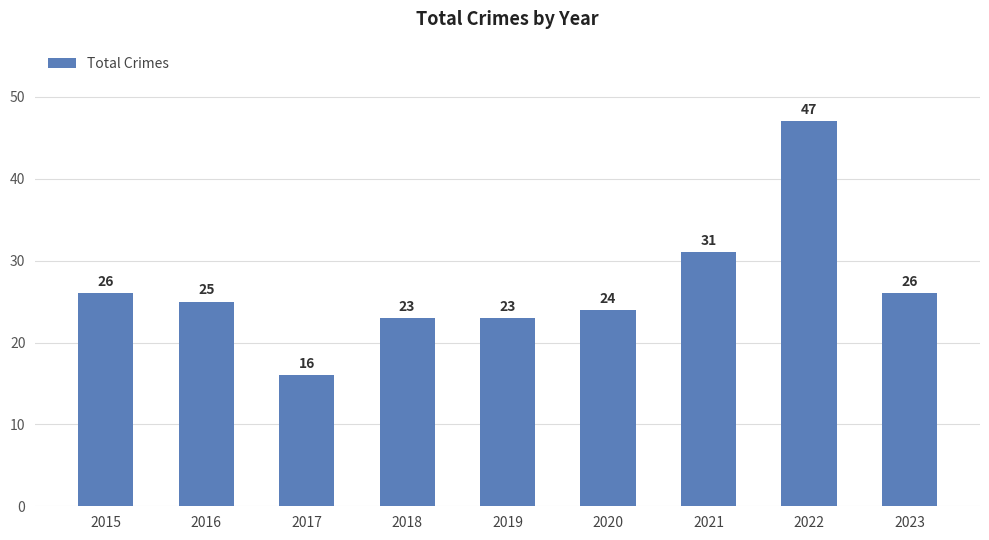

What is the value of the 2nd bar from the left?

25